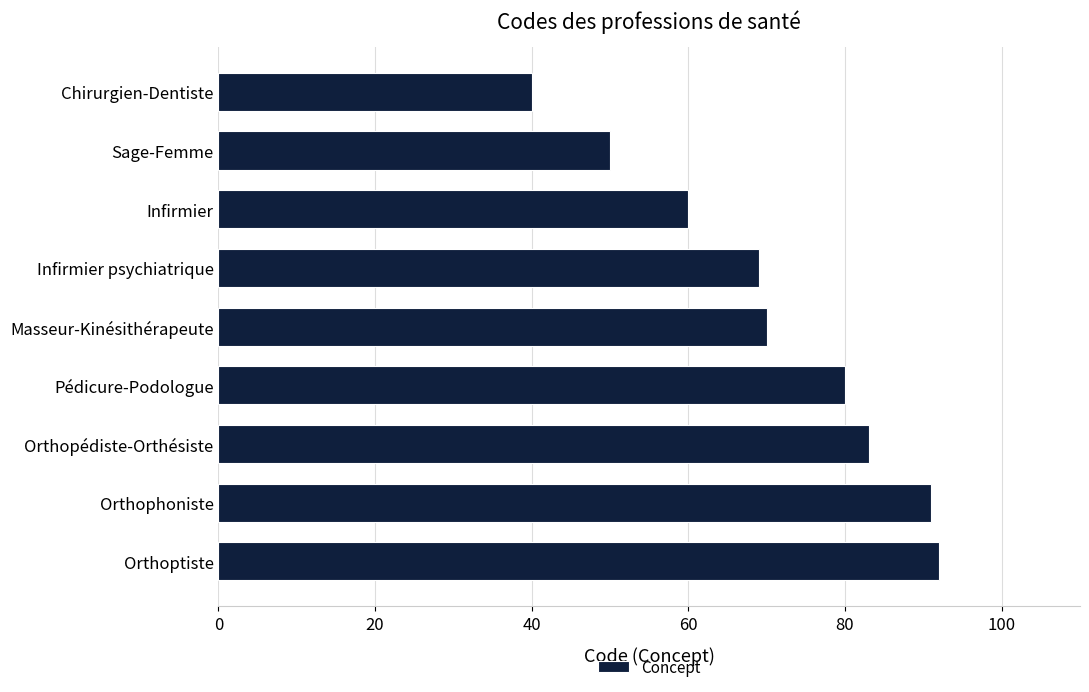

At which label is the value closest to 66?

Infirmier psychiatrique